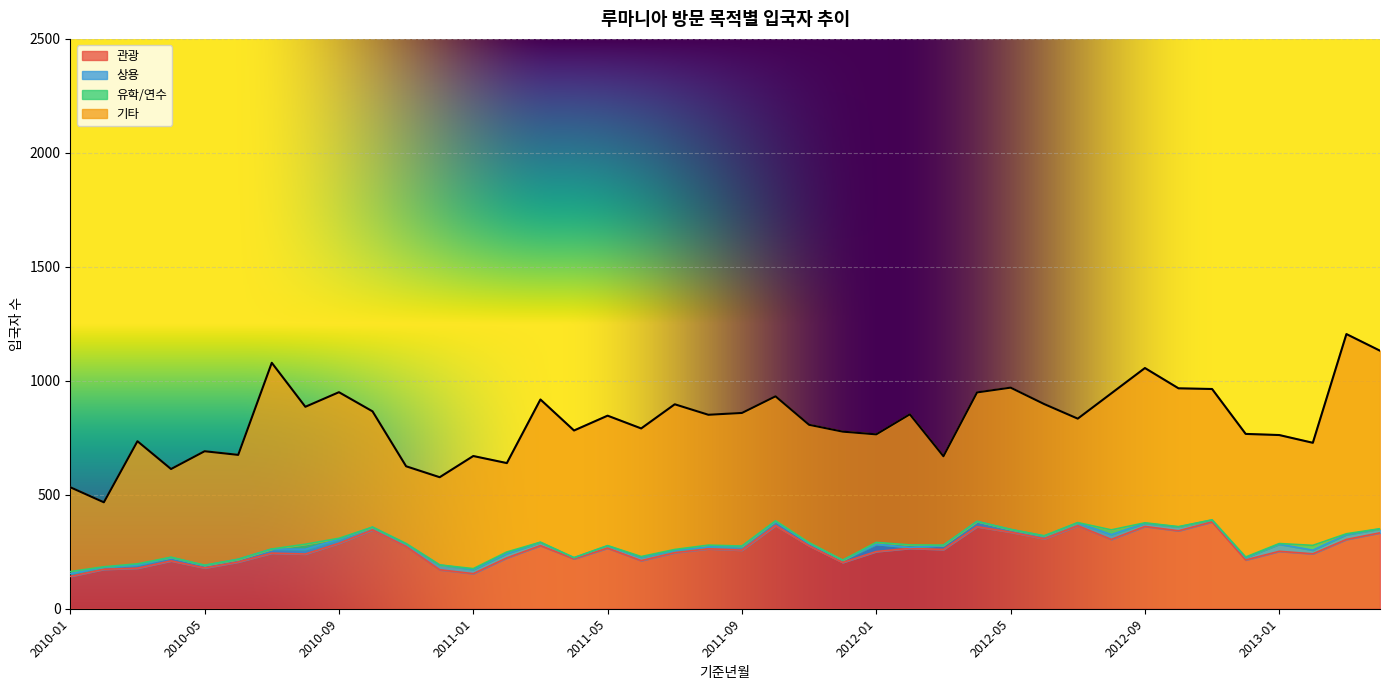

The 상용 series shows 28 at 2010-07. True or false?

False